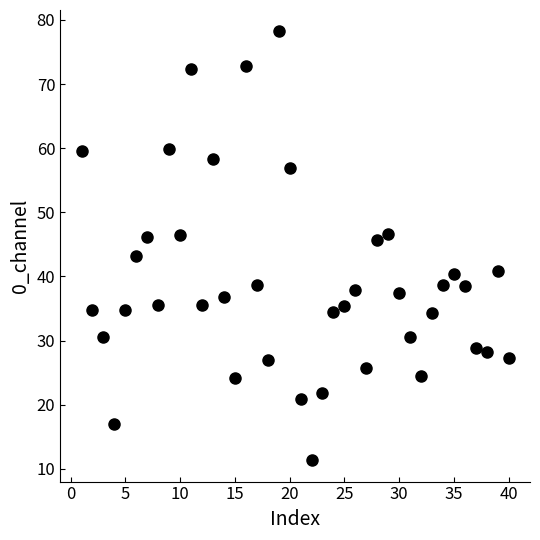

What Y value in the scatter plot is closest to 44?

43.1